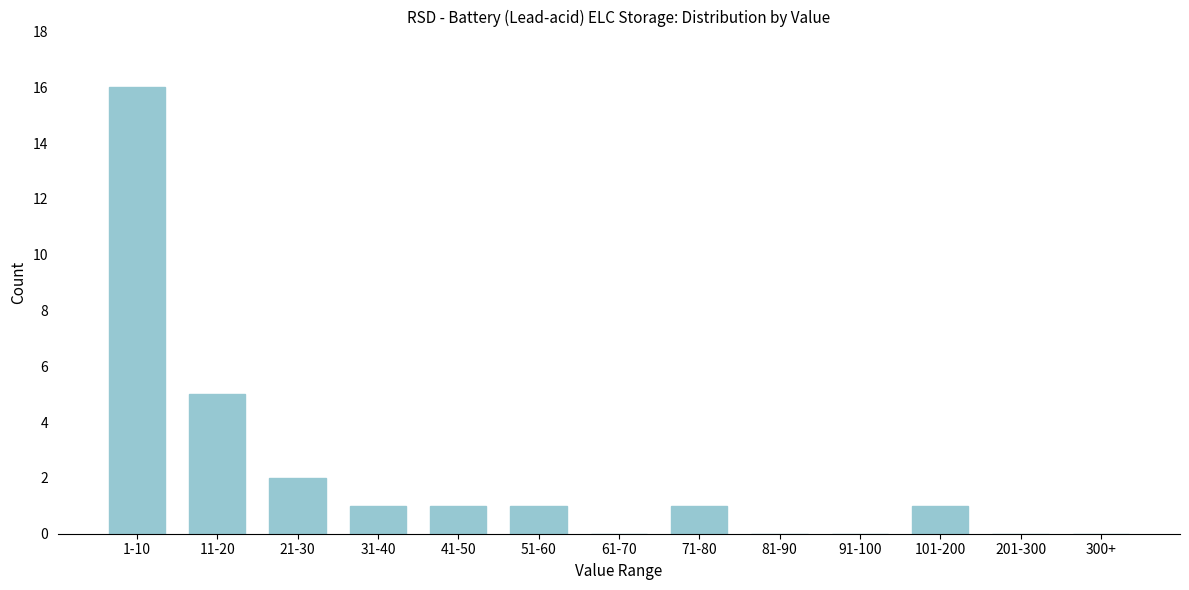

Reading left to right, what are all the values shown in this chart?

1-10=16	11-20=5	21-30=2	31-40=1	41-50=1	51-60=1	61-70=0	71-80=1	81-90=0	91-100=0	101-200=1	201-300=0	300+=0